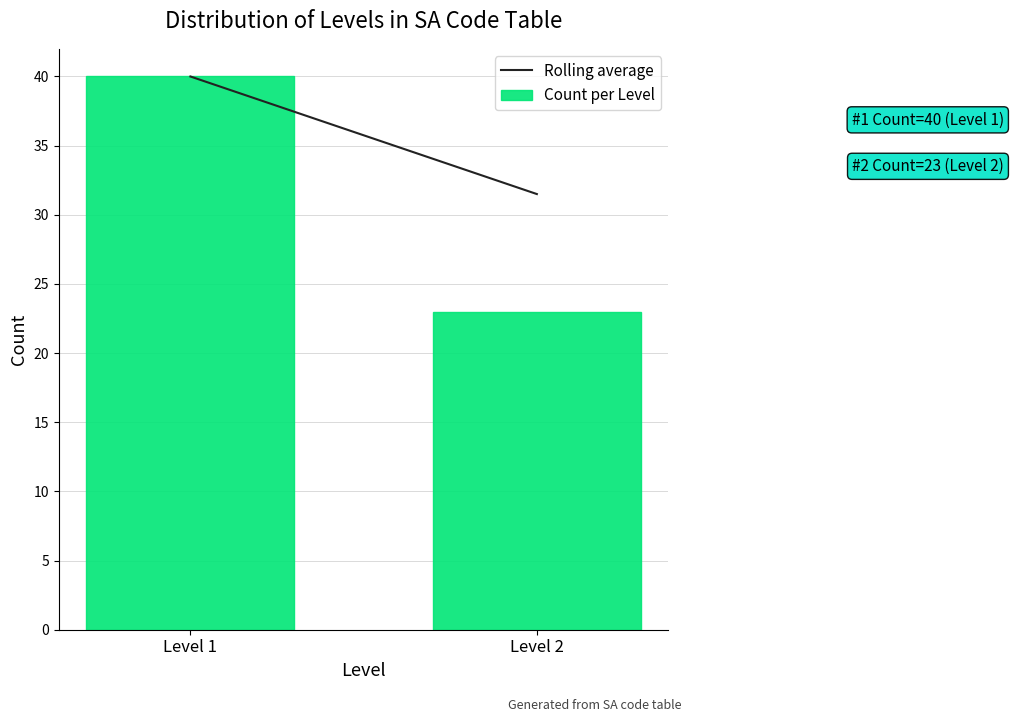

Reading left to right, transcribe all the data shown in this chart.

40	23